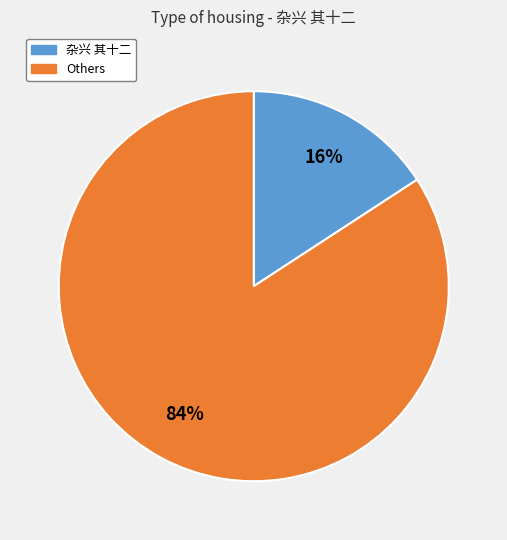

To the nearest percent, what is the average slice percentage?

50%